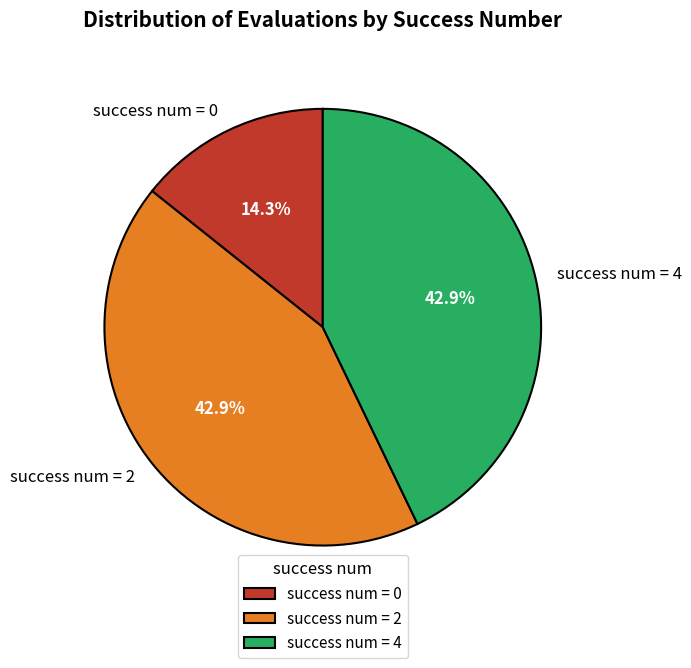

To the nearest percent, what is the average slice percentage?

33%